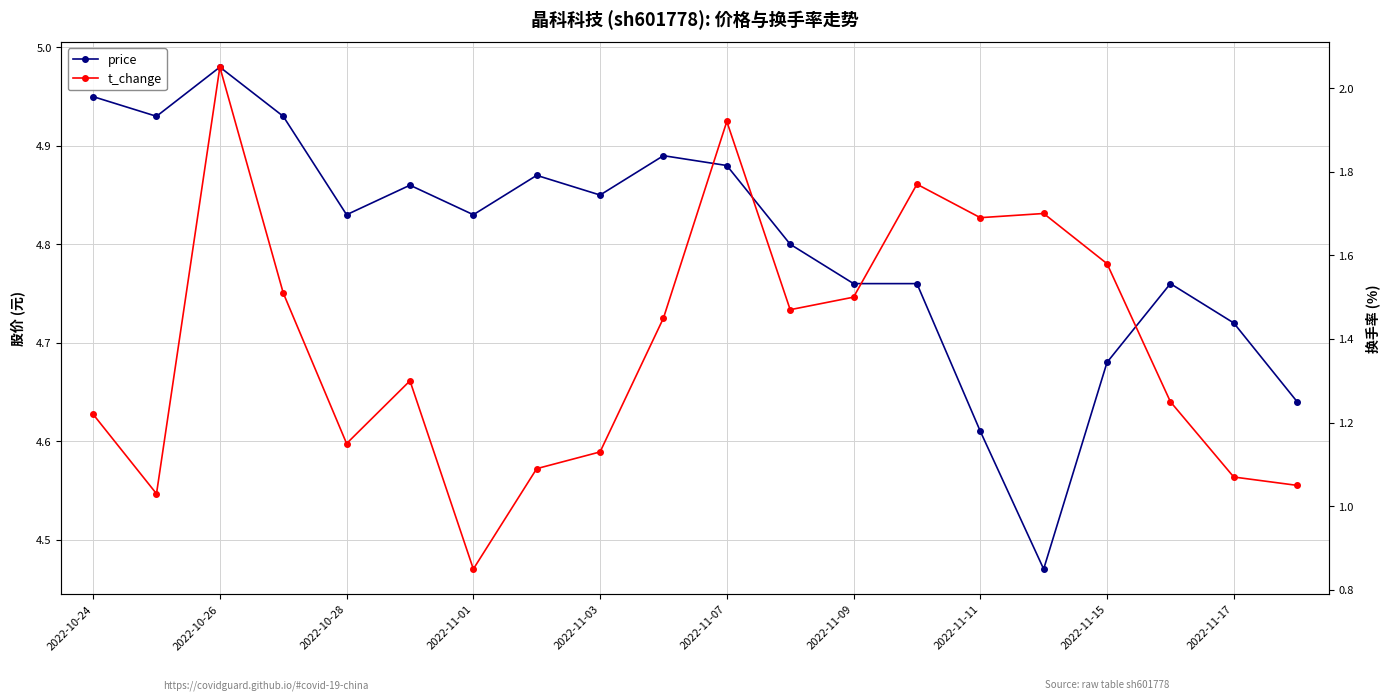

Which has a higher value, 2022-11-01 or 10?

2022-11-01